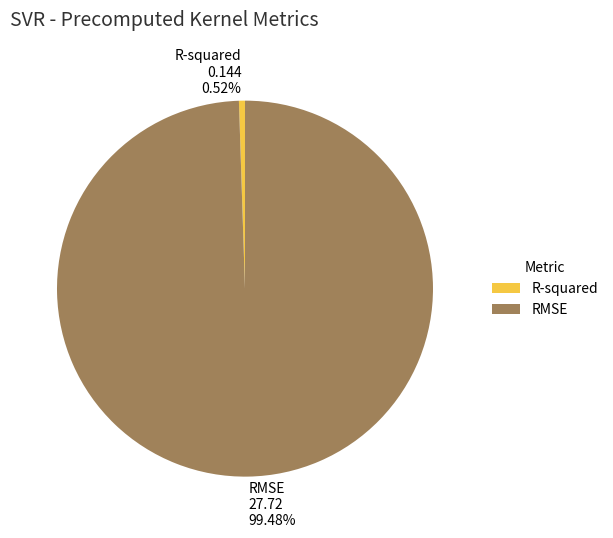

Count the number of slices in the pie.

2